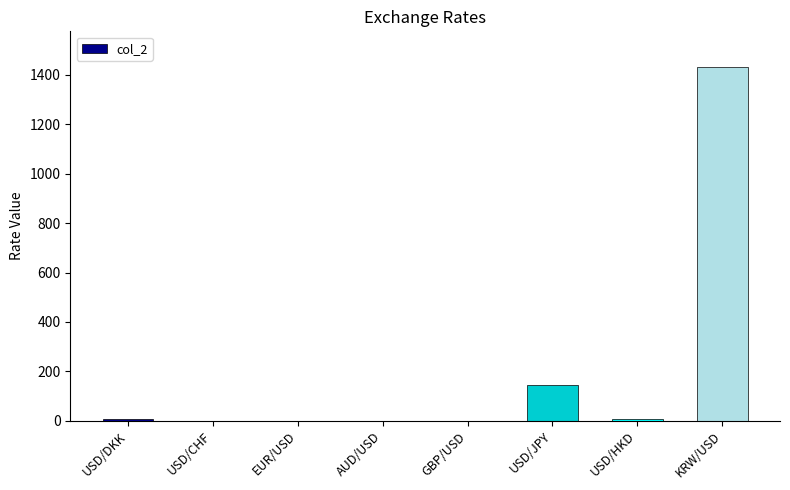

At which category does the chart reach its peak across all series?

KRW/USD